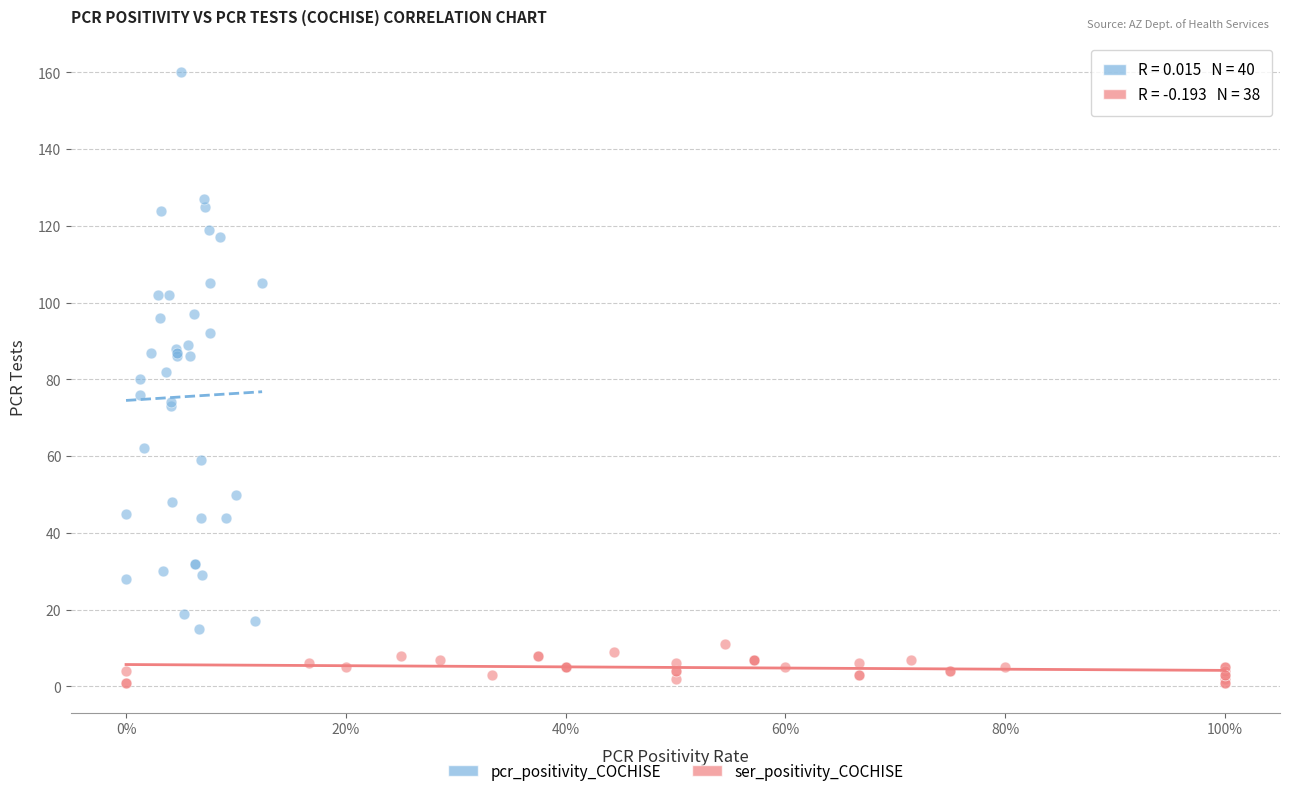

Which series reaches the maximum Y coordinate?

pcr_positivity_COCHISE